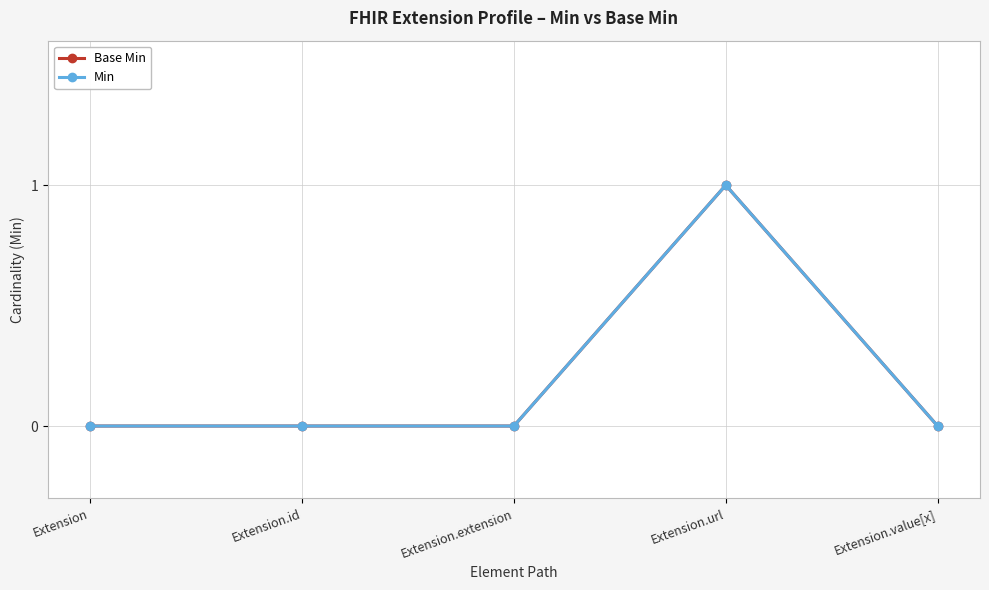

Reading left to right, what are all the values shown in this chart?

Base Min: 0	0	0	1	0
Min: 0	0	0	1	0